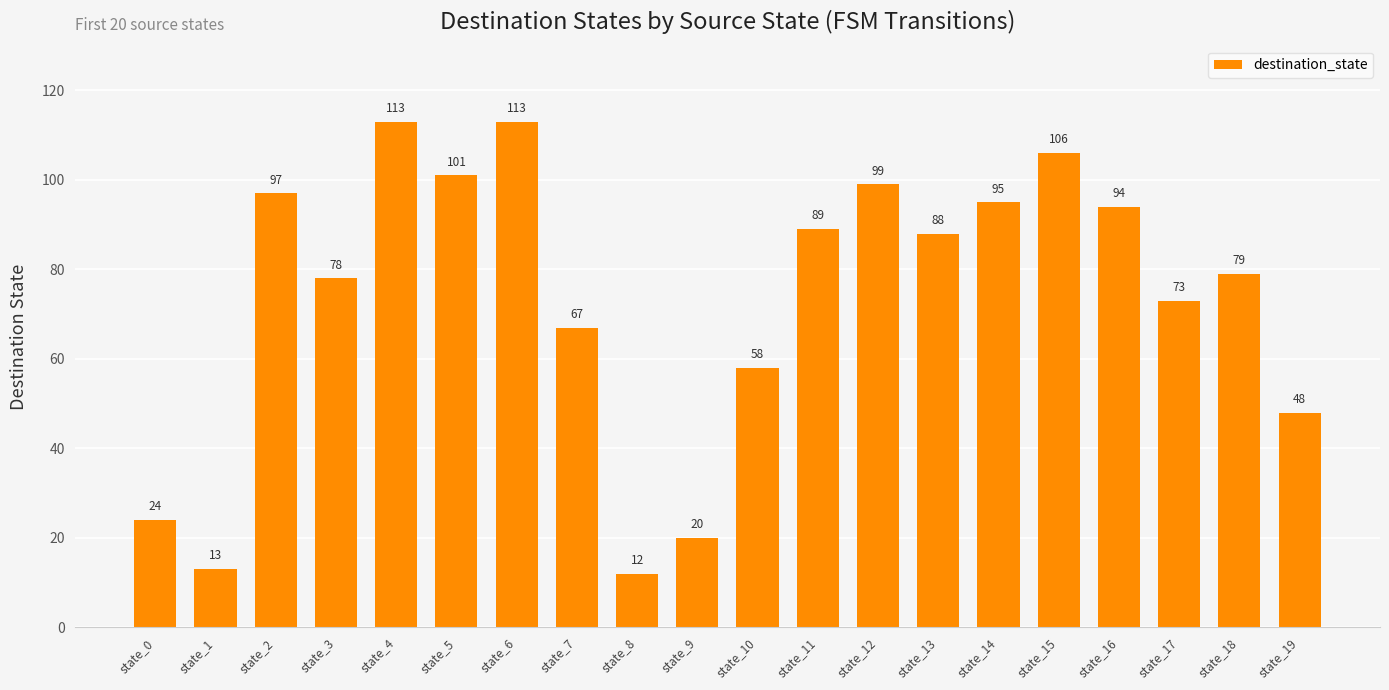

Reading left to right, transcribe all the data shown in this chart.

state_0=24	state_1=13	state_2=97	state_3=78	state_4=113	state_5=101	state_6=113	state_7=67	state_8=12	state_9=20	state_10=58	state_11=89	state_12=99	state_13=88	state_14=95	state_15=106	state_16=94	state_17=73	state_18=79	state_19=48